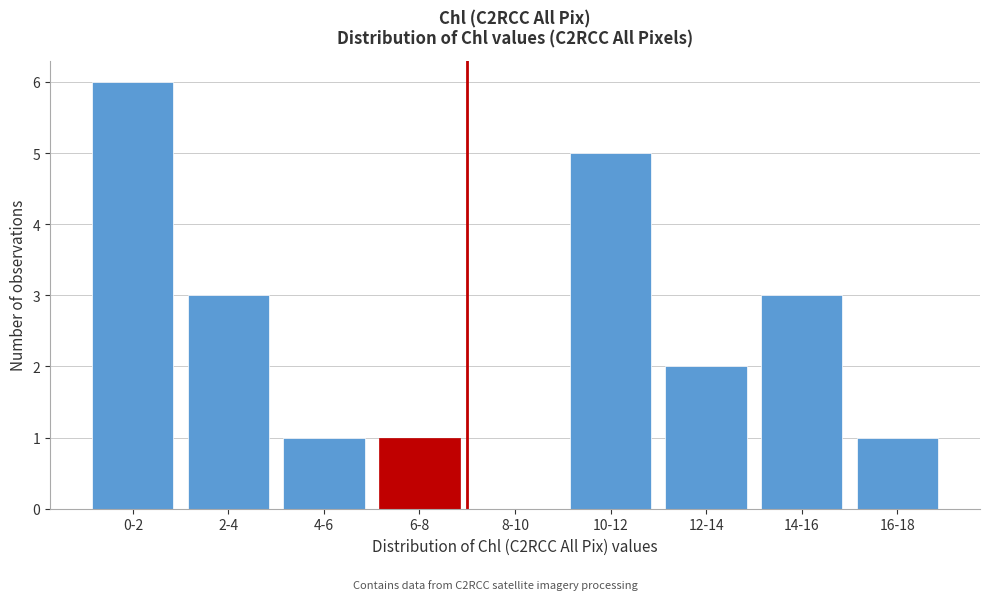

Reading left to right, extract all data points from this chart.

0-2=6	2-4=3	4-6=1	6-8=1	8-10=0	10-12=5	12-14=2	14-16=3	16-18=1